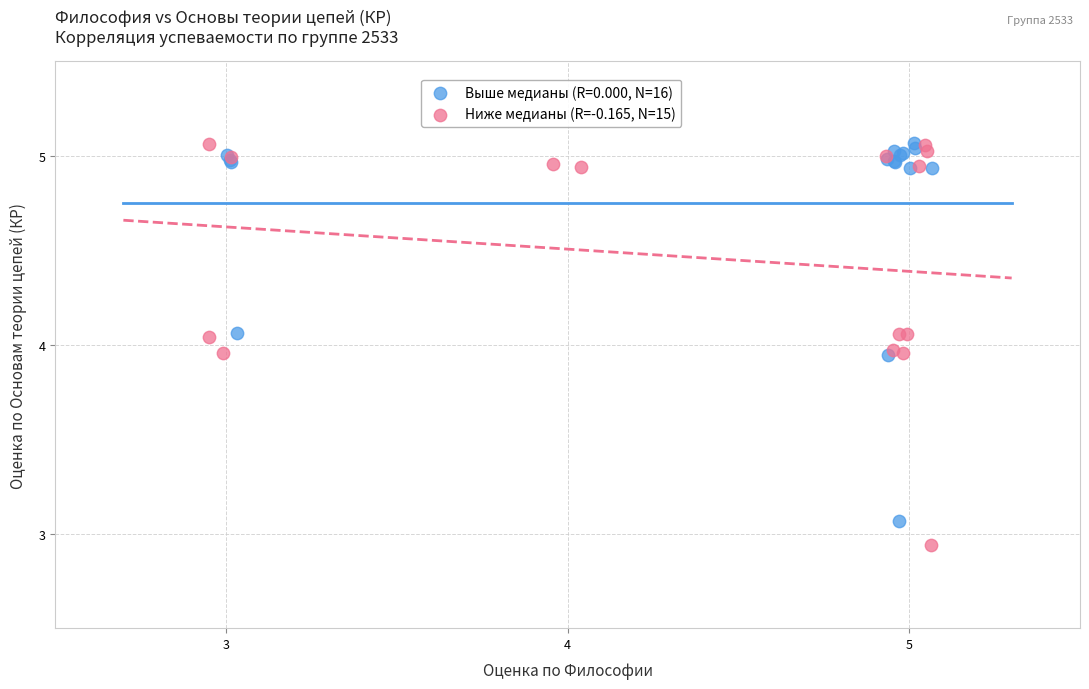

Which series contains the lowest Y value?

Ниже медианы (R=-0.165, N=15)